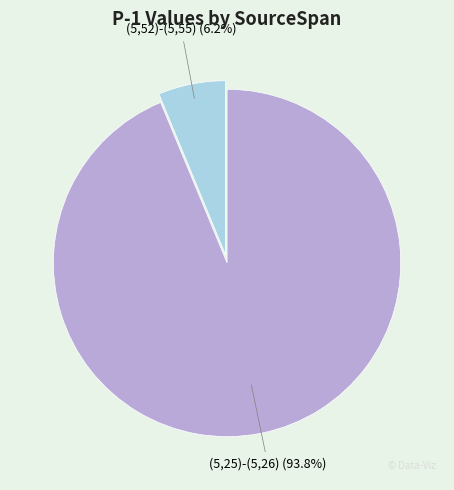

The (5,52)-(5,55) slice represents 1% of the pie. True or false?

False